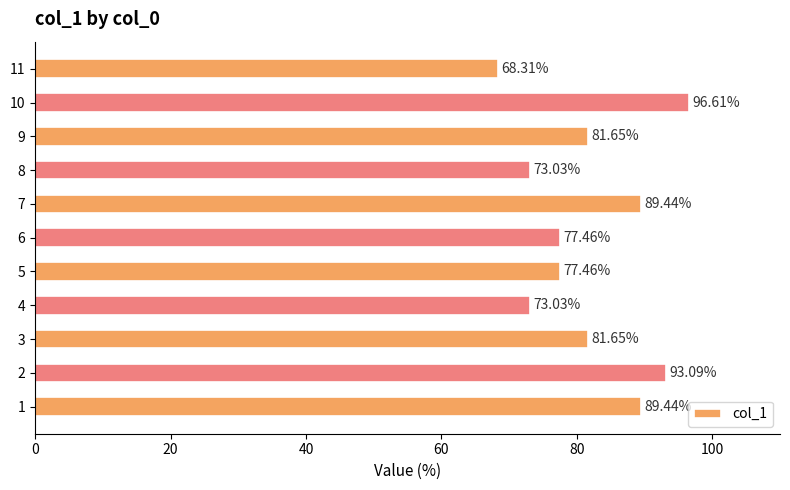

What is the difference between the second highest and second lowest values?

20.1